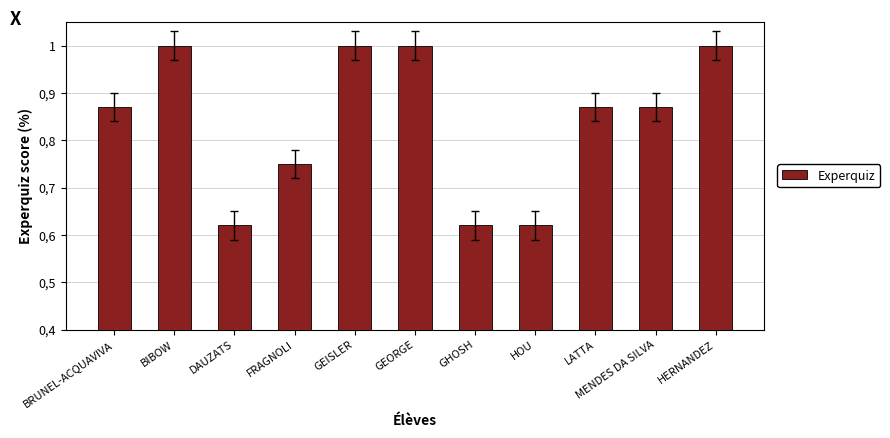

Which category has the highest value across all series?

BIBOW